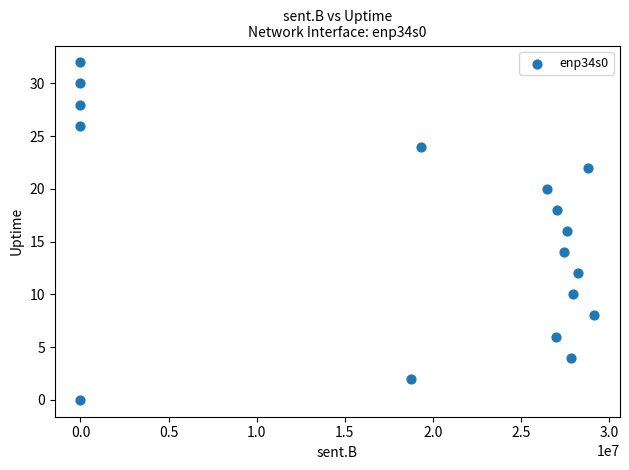

What is the range of Y values (max minus min)?

32